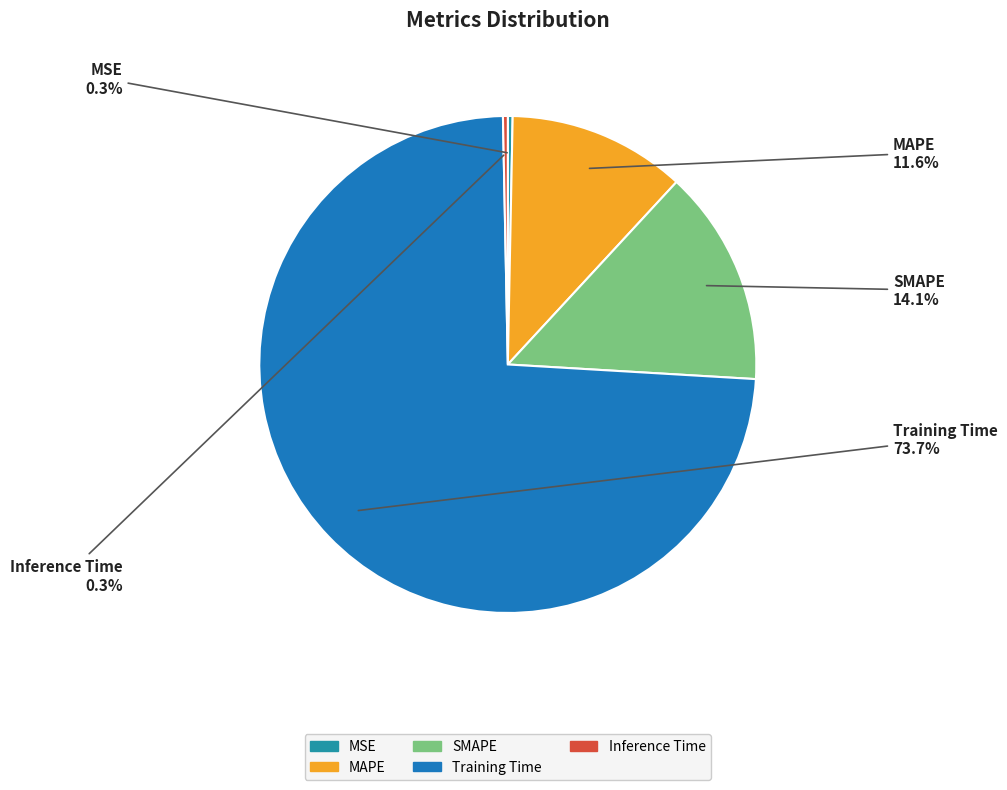

Which has a higher value, MSE or Training Time?

Training Time